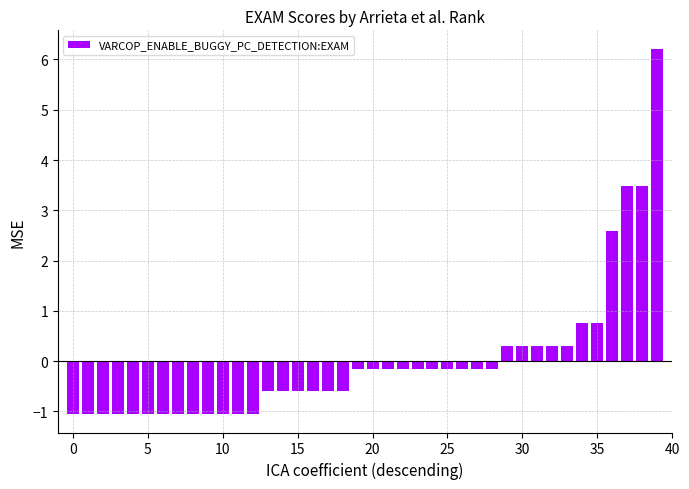

What is the difference between the maximum and minimum values?

7.3